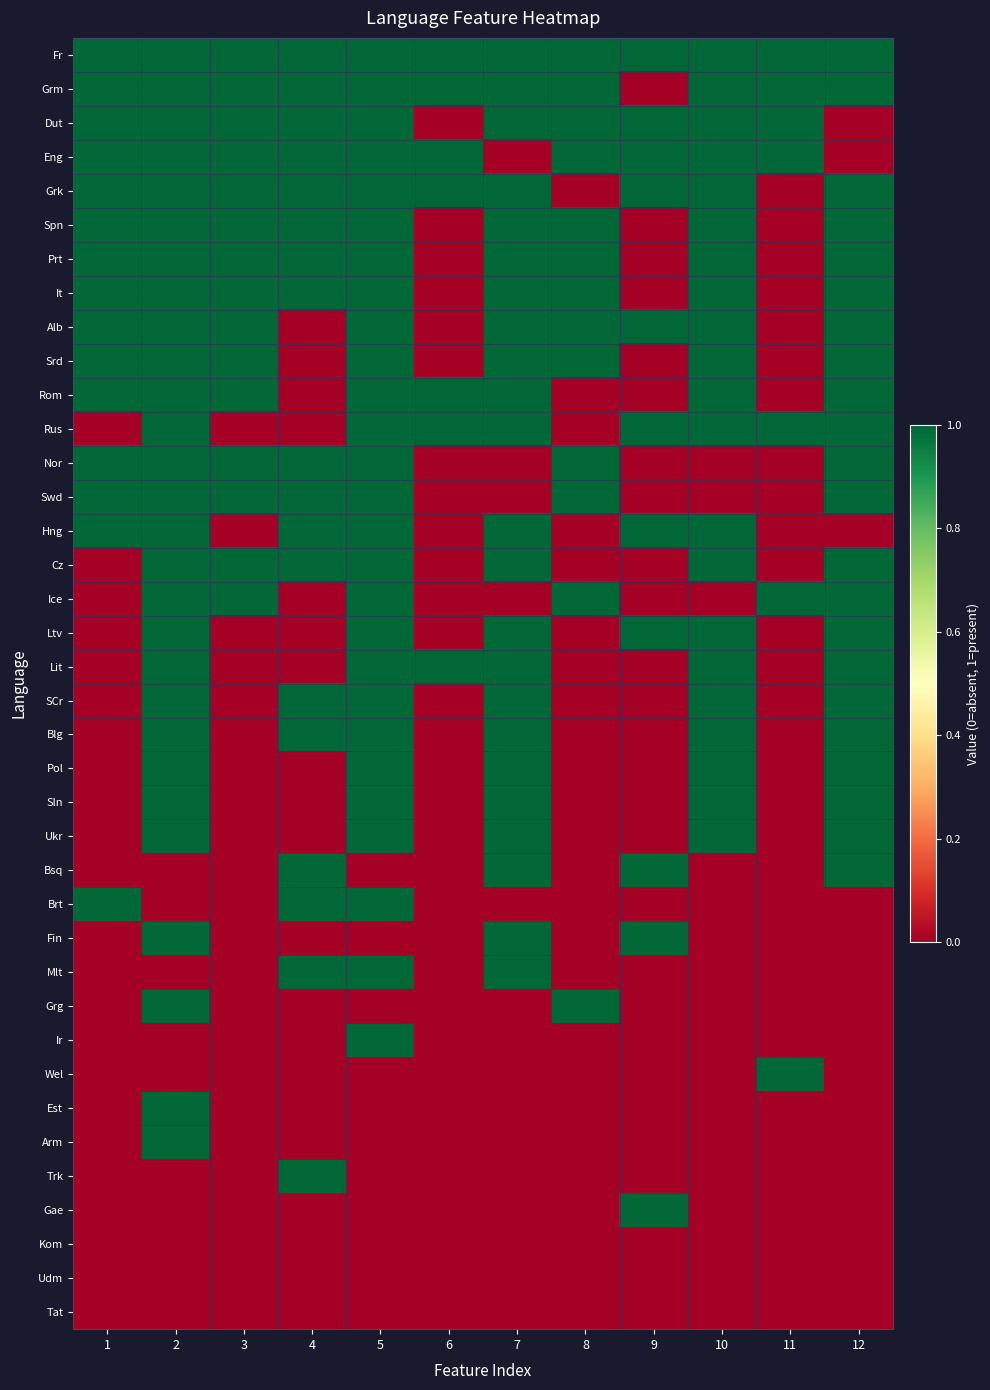

At how many categories does at least one series exceed 0?

12